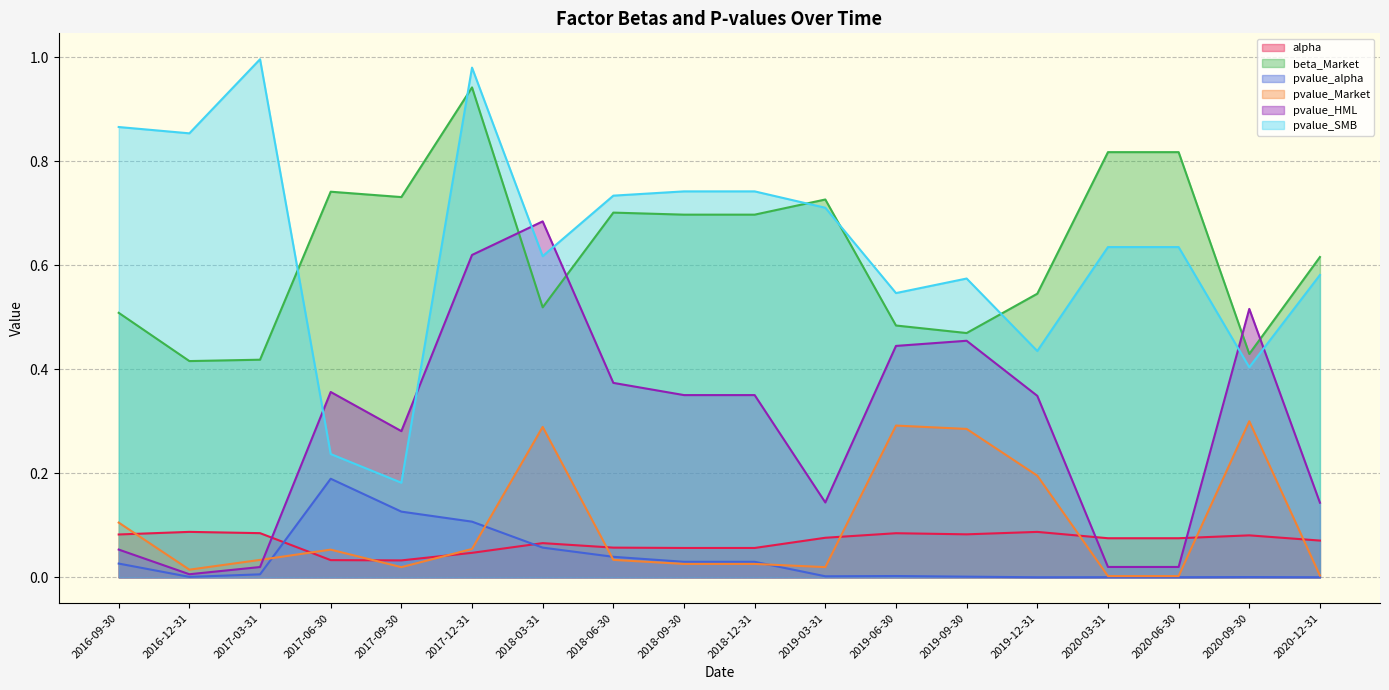

At how many categories does at least one series exceed 0?

18